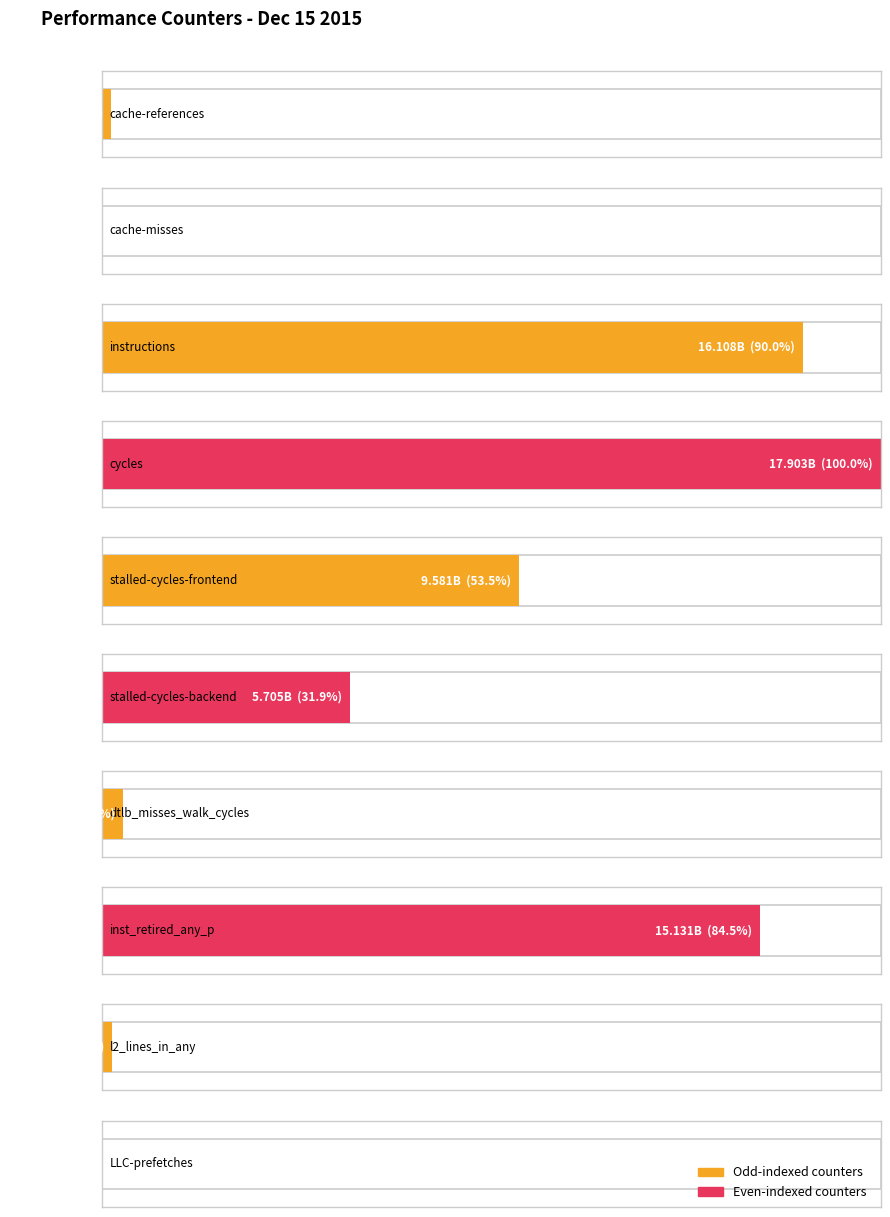

The chart shows a value of 28000660785 at instructions. True or false?

False